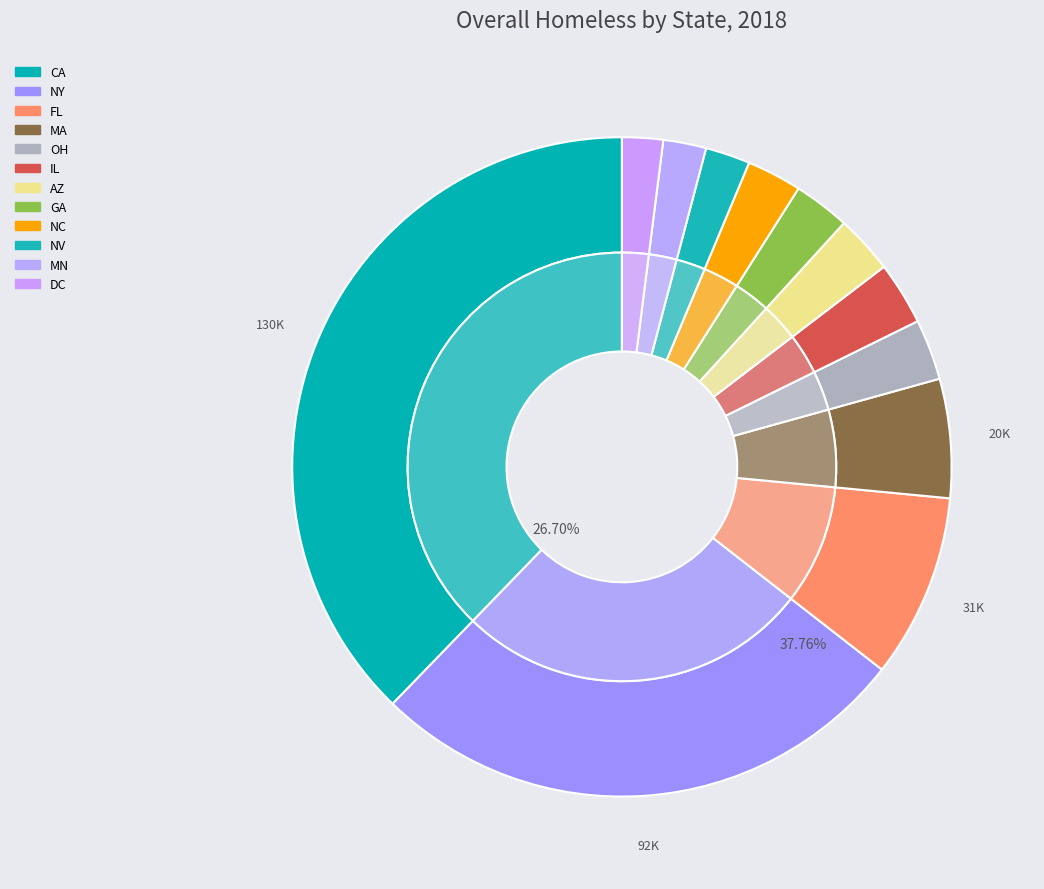

Is there a majority slice in this chart?

No